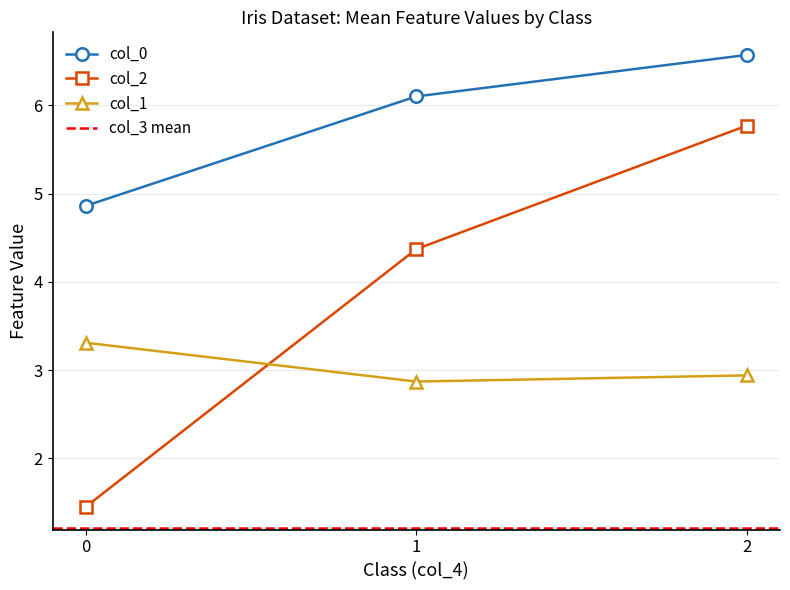

What is the value of the col_0 point at the 2nd from the left?

6.1